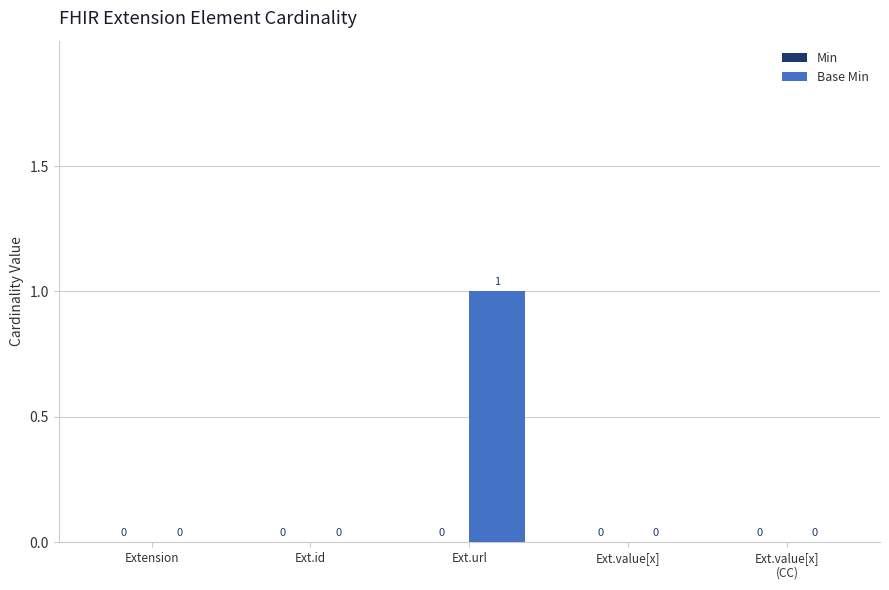

Is it true that the value at Ext.id is 0?

True